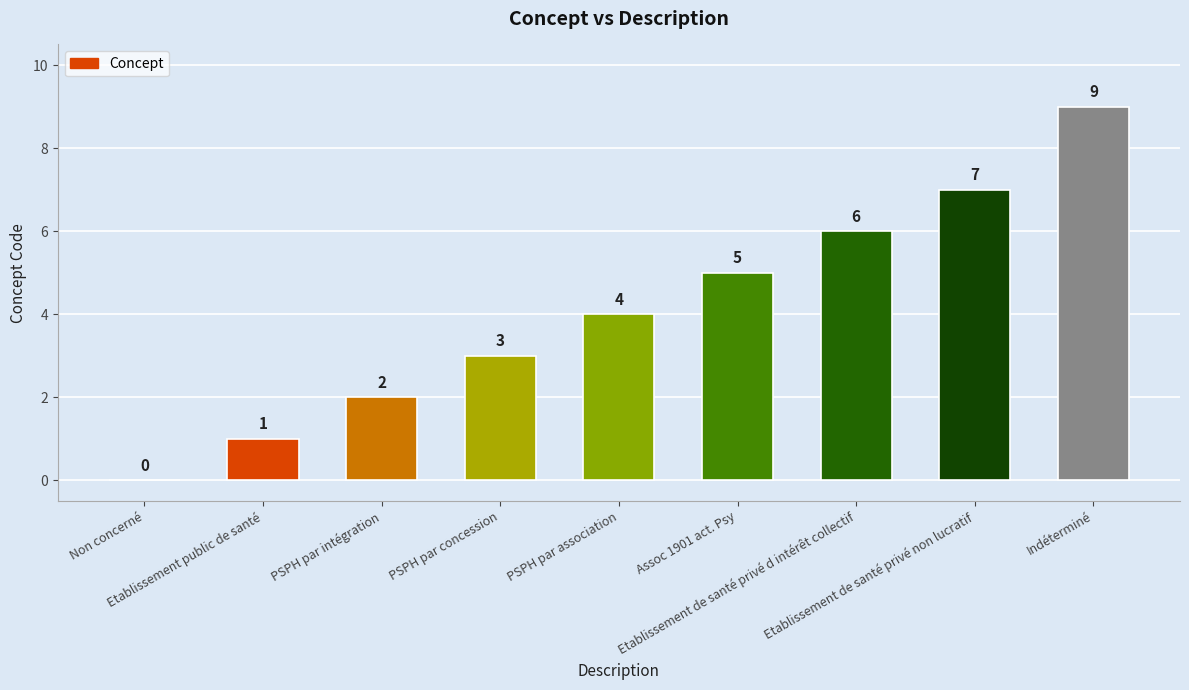

Count the number of data series in this chart.

1